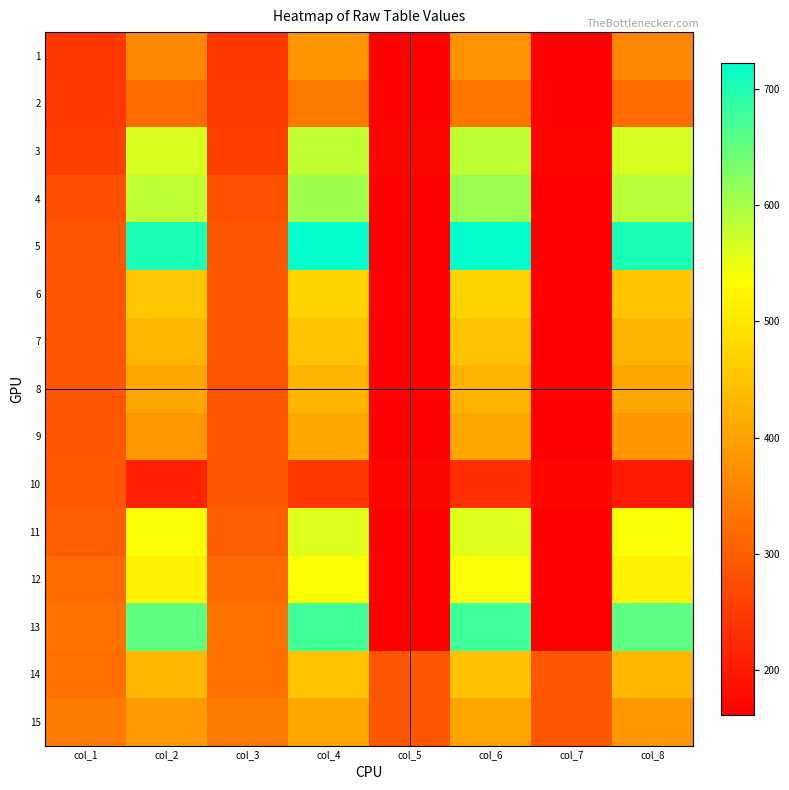

Which series changed the most between col_4 and col_7?

5